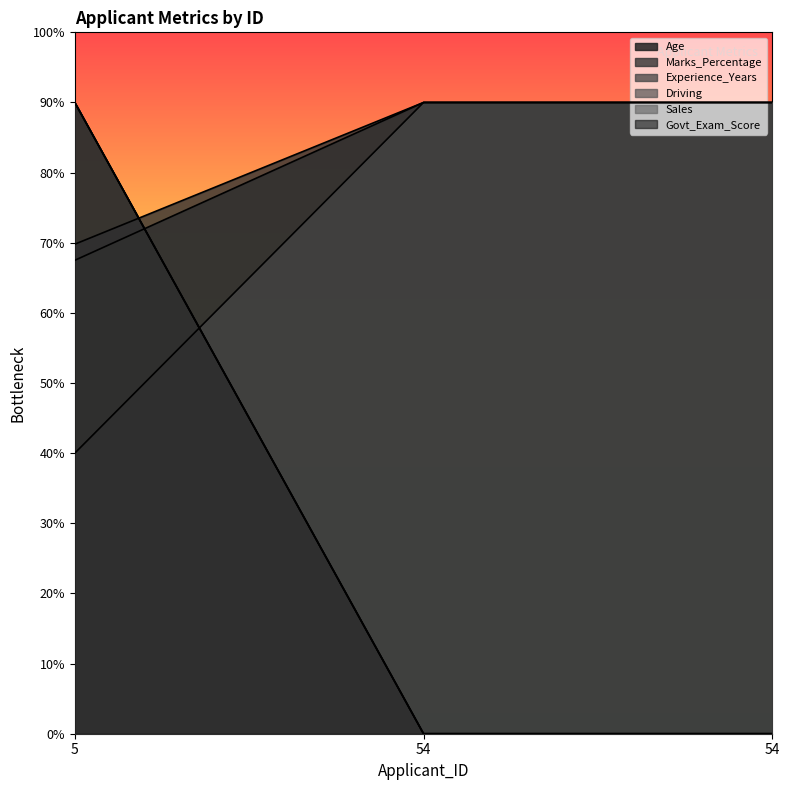

What is the difference between the highest and lowest values at 5?

50.0